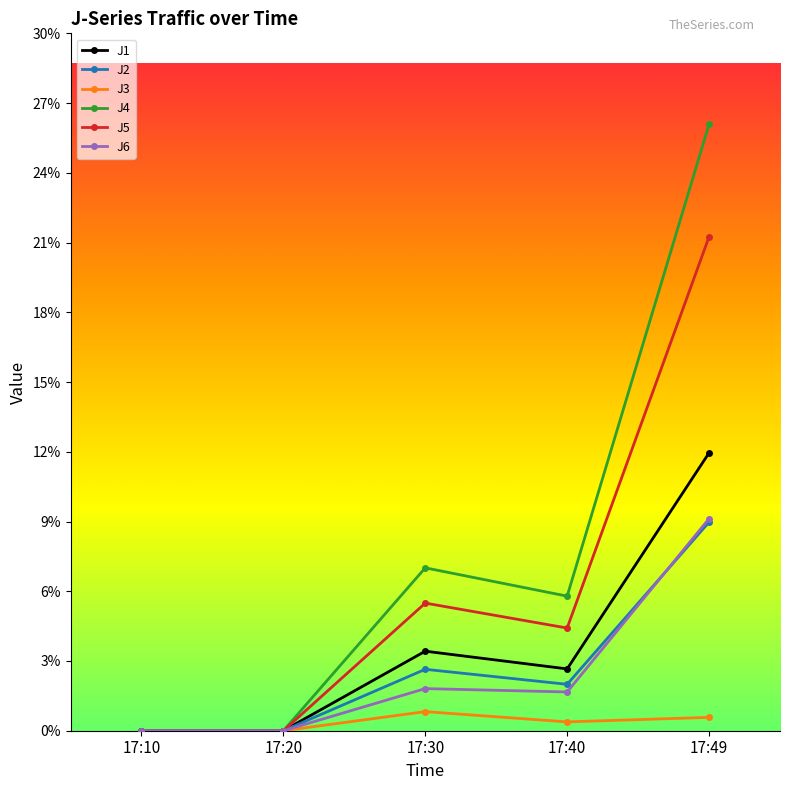

Between which two adjacent categories do J6 and J2 first intersect?

17:40 and 17:49